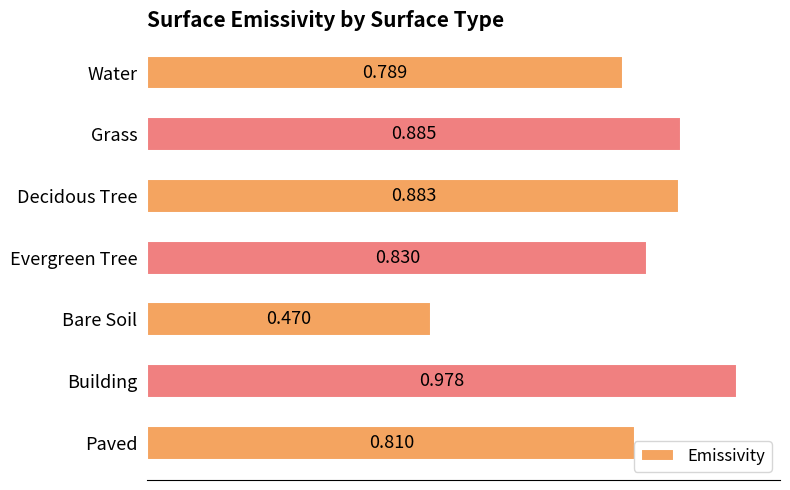

What is the difference between the second highest and minimum values?

0.4